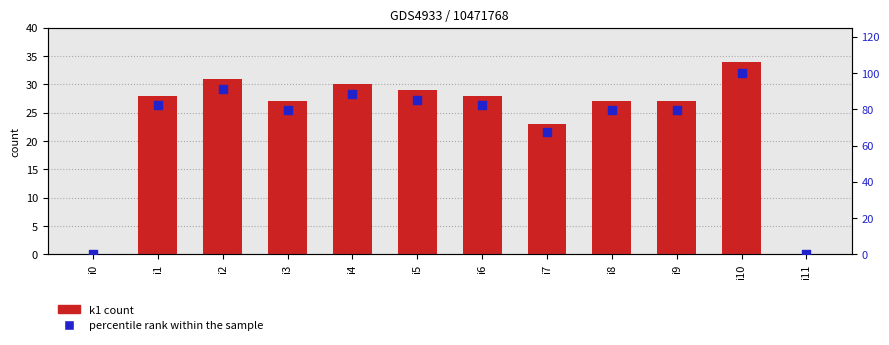

What are all the series names shown in the legend?

k1 count, percentile rank within the sample